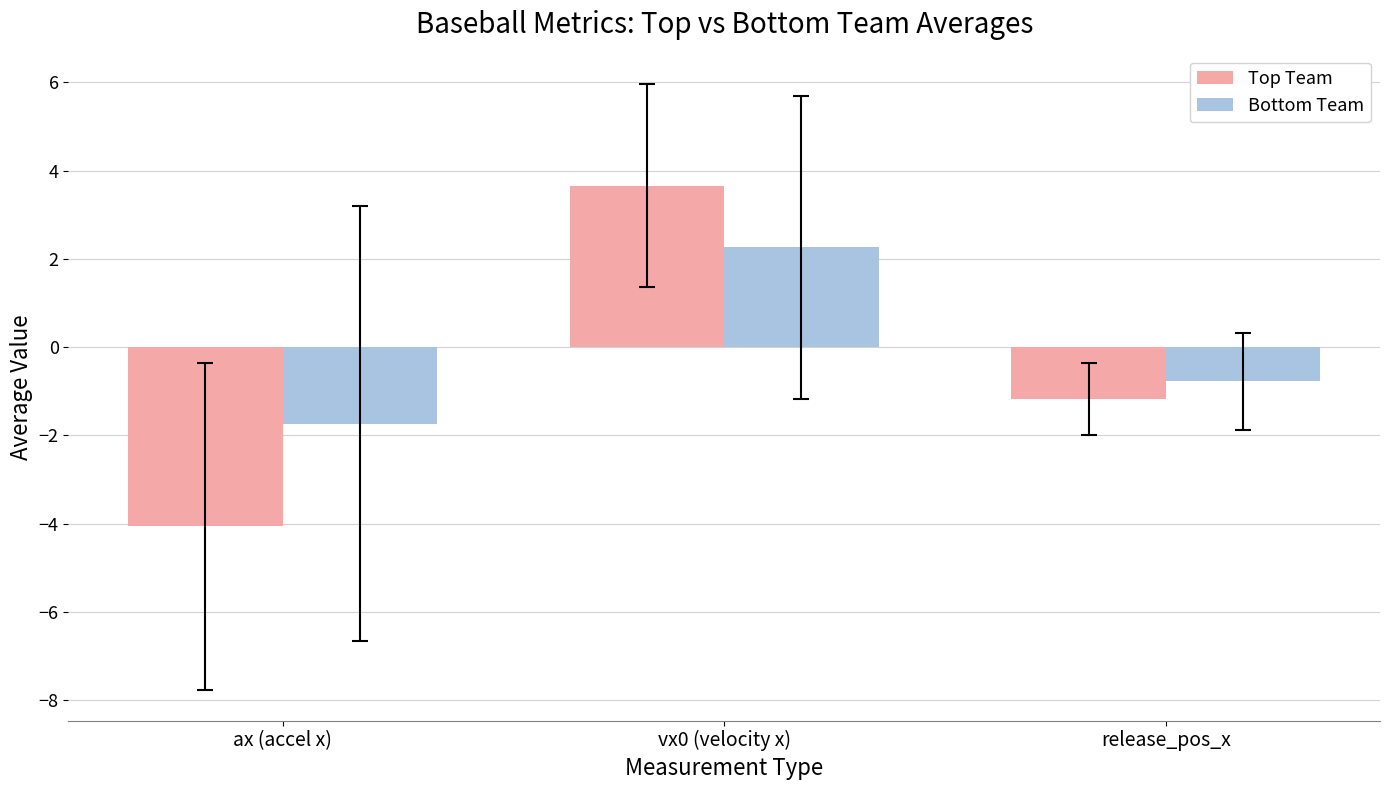

What value does the Top Team series have at vx0 (velocity x)?

3.7